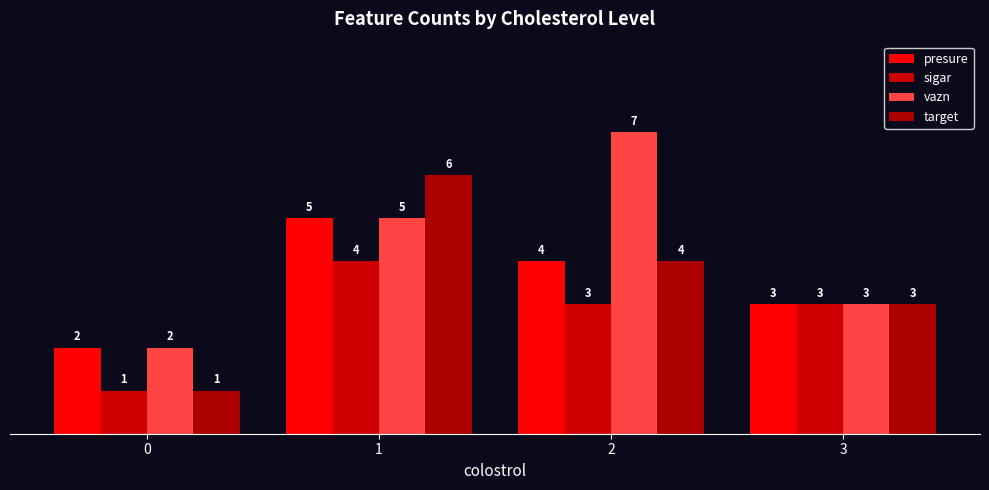

At how many categories does at least one series exceed 1?

4